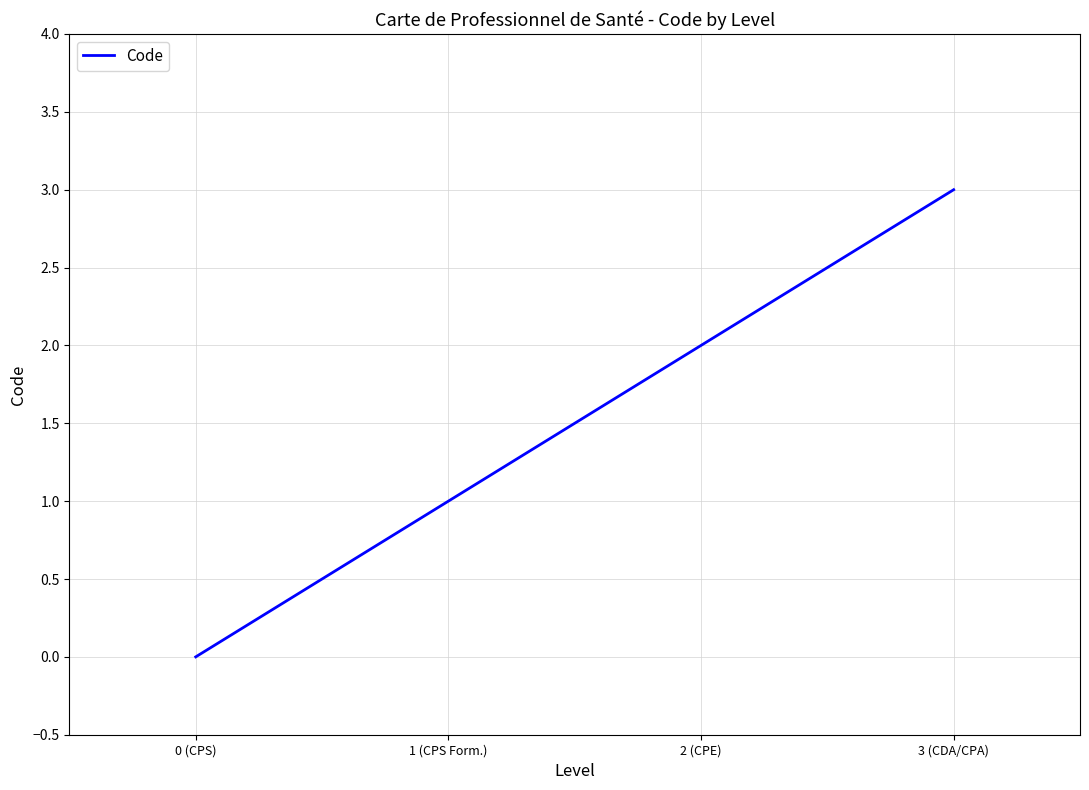

List the labels in order of value, largest first.

3 (CDA/CPA), 2 (CPE), 1 (CPS Form.), 0 (CPS)